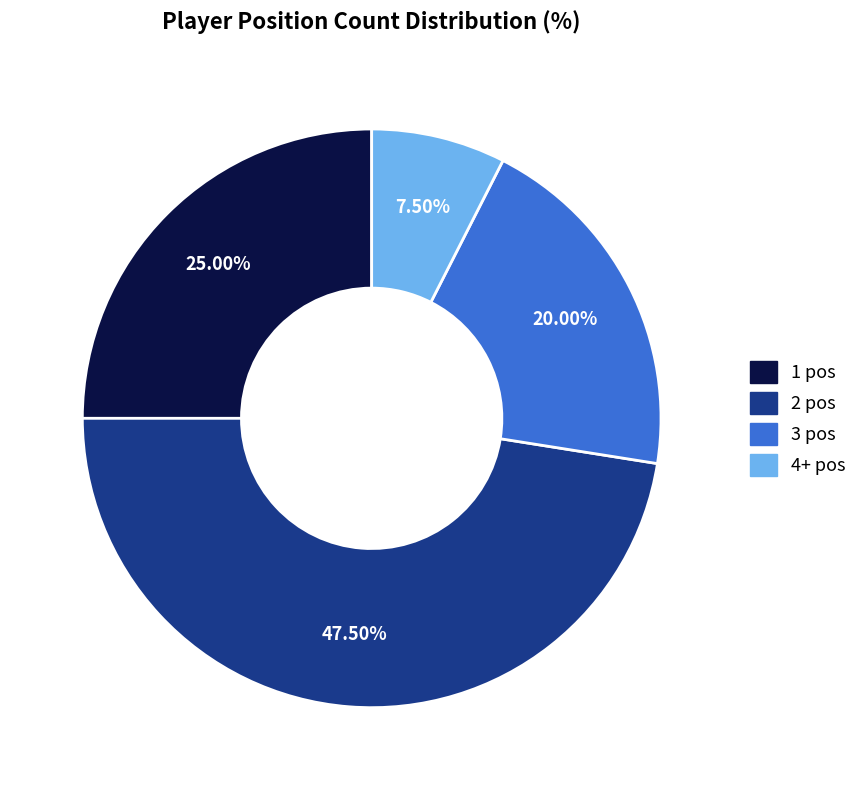

Is there a majority slice in this chart?

No